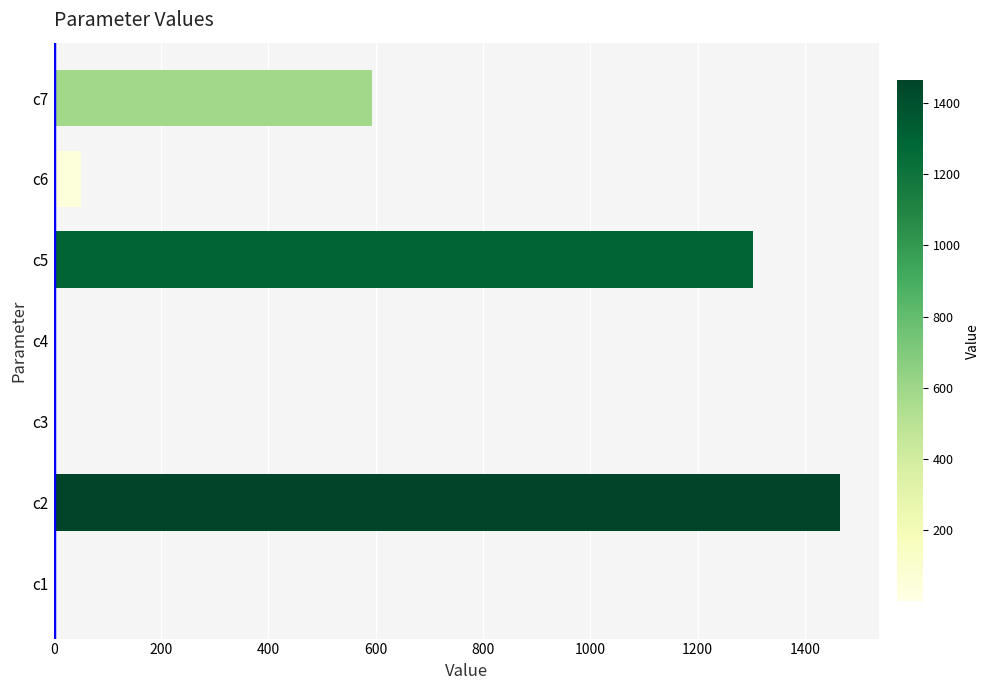

What is the sum of all values?

3413.1